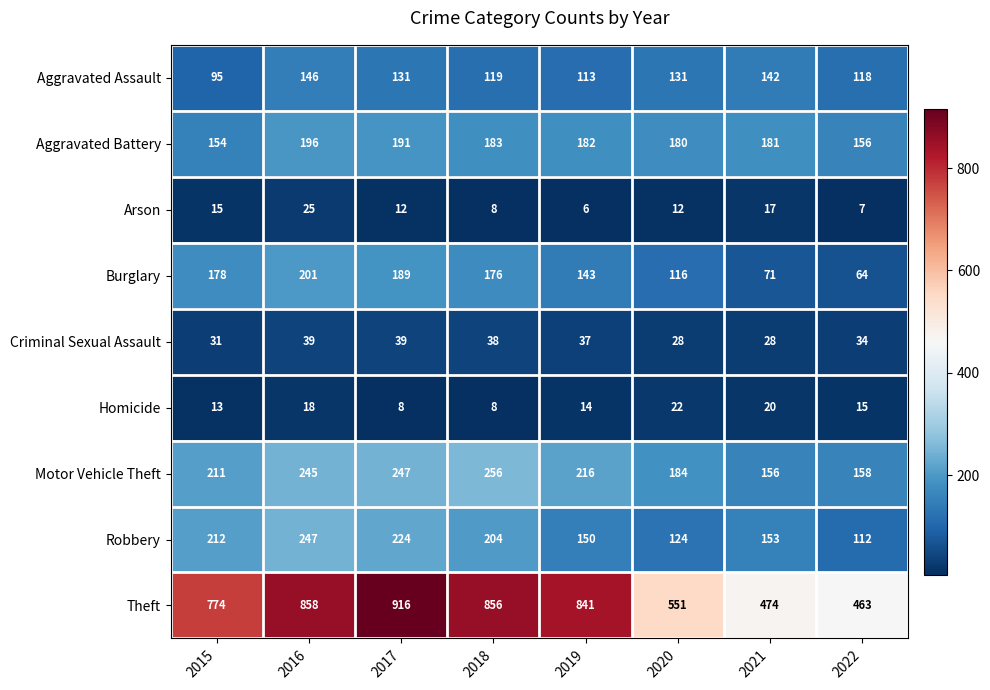

What is the greatest value displayed?

916